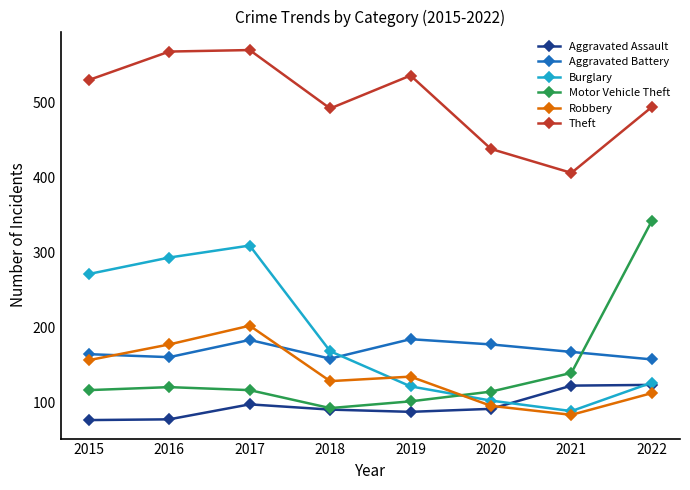

List the labels in order of Burglary value, largest first.

2017, 2016, 2015, 2018, 2022, 2019, 2020, 2021